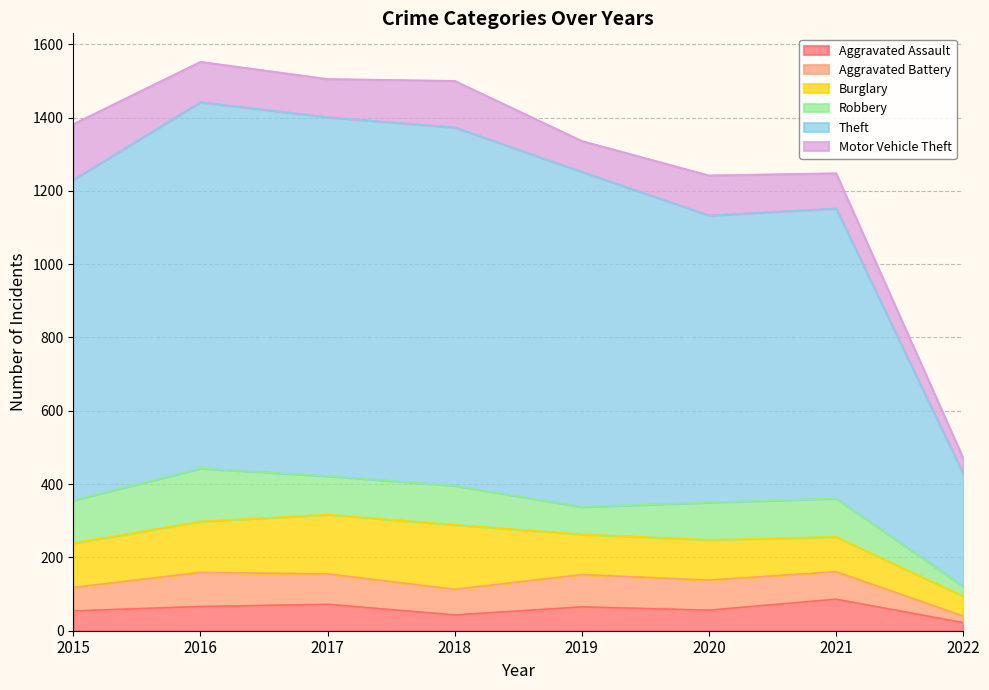

How many lines are shown in the chart?

6